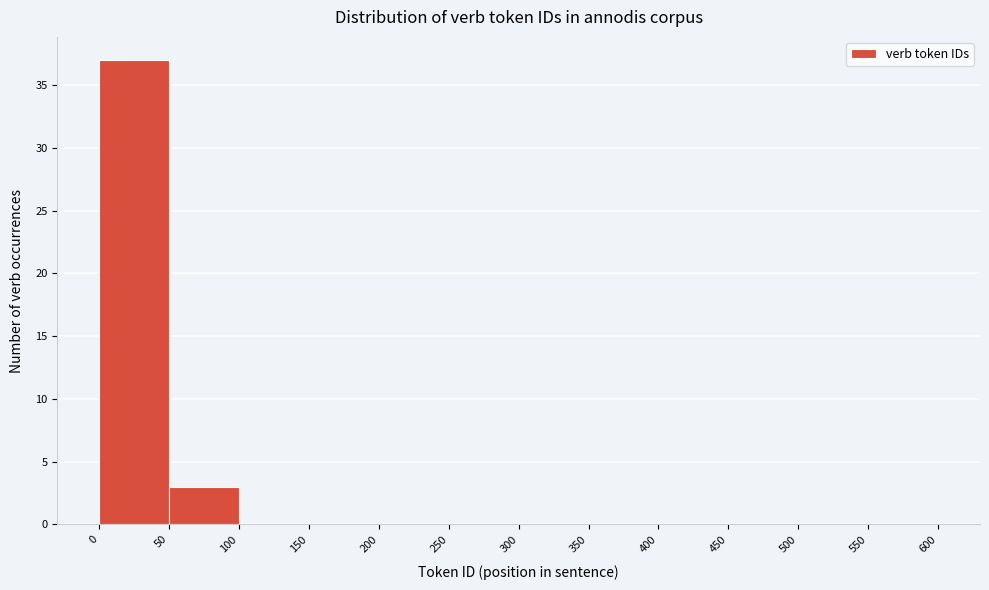

How tall is the bar that spans 0 to 50 on the x-axis? The values are not printed on the chart, so give them approximately, as read against the axis.

37